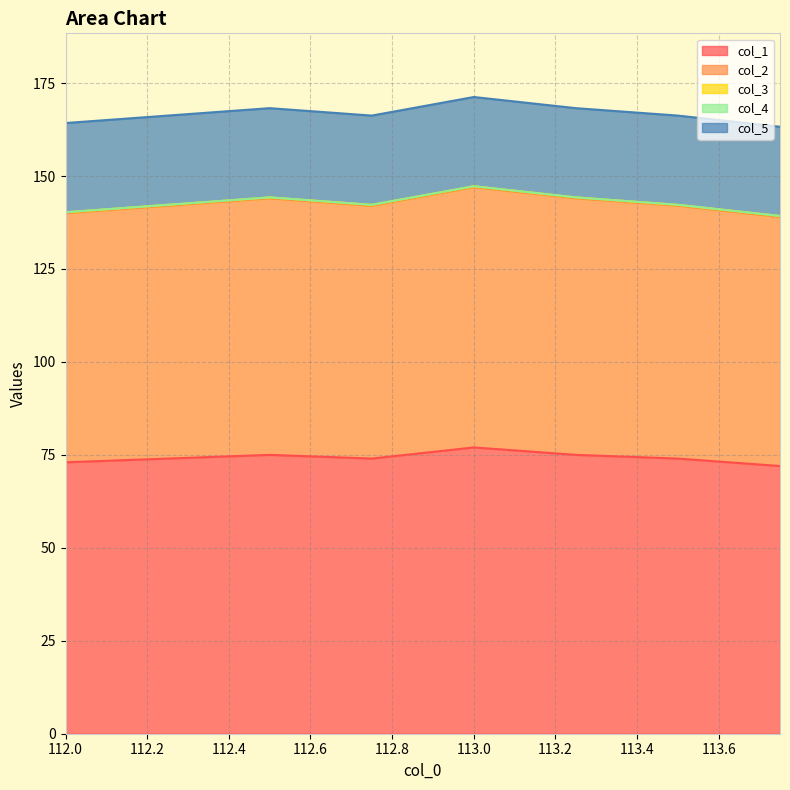

True or false: col_3 has a value of 0.2 at 112.25.

True